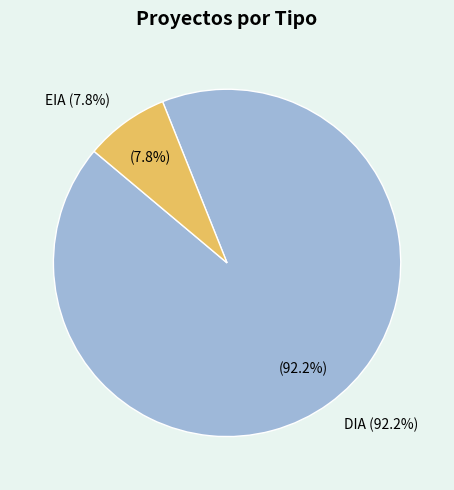

How many slices are in this pie chart?

2